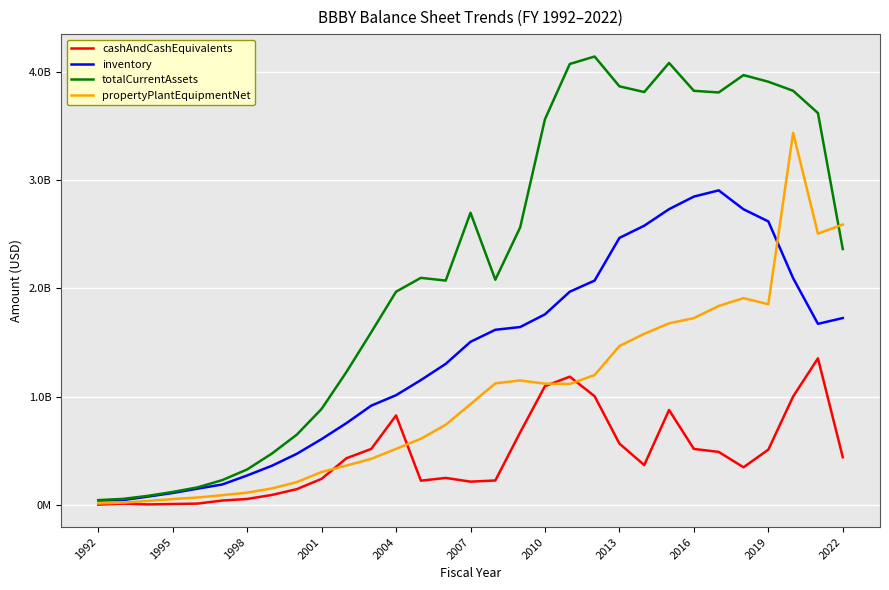

Which series has the largest range (max minus min)?

totalCurrentAssets